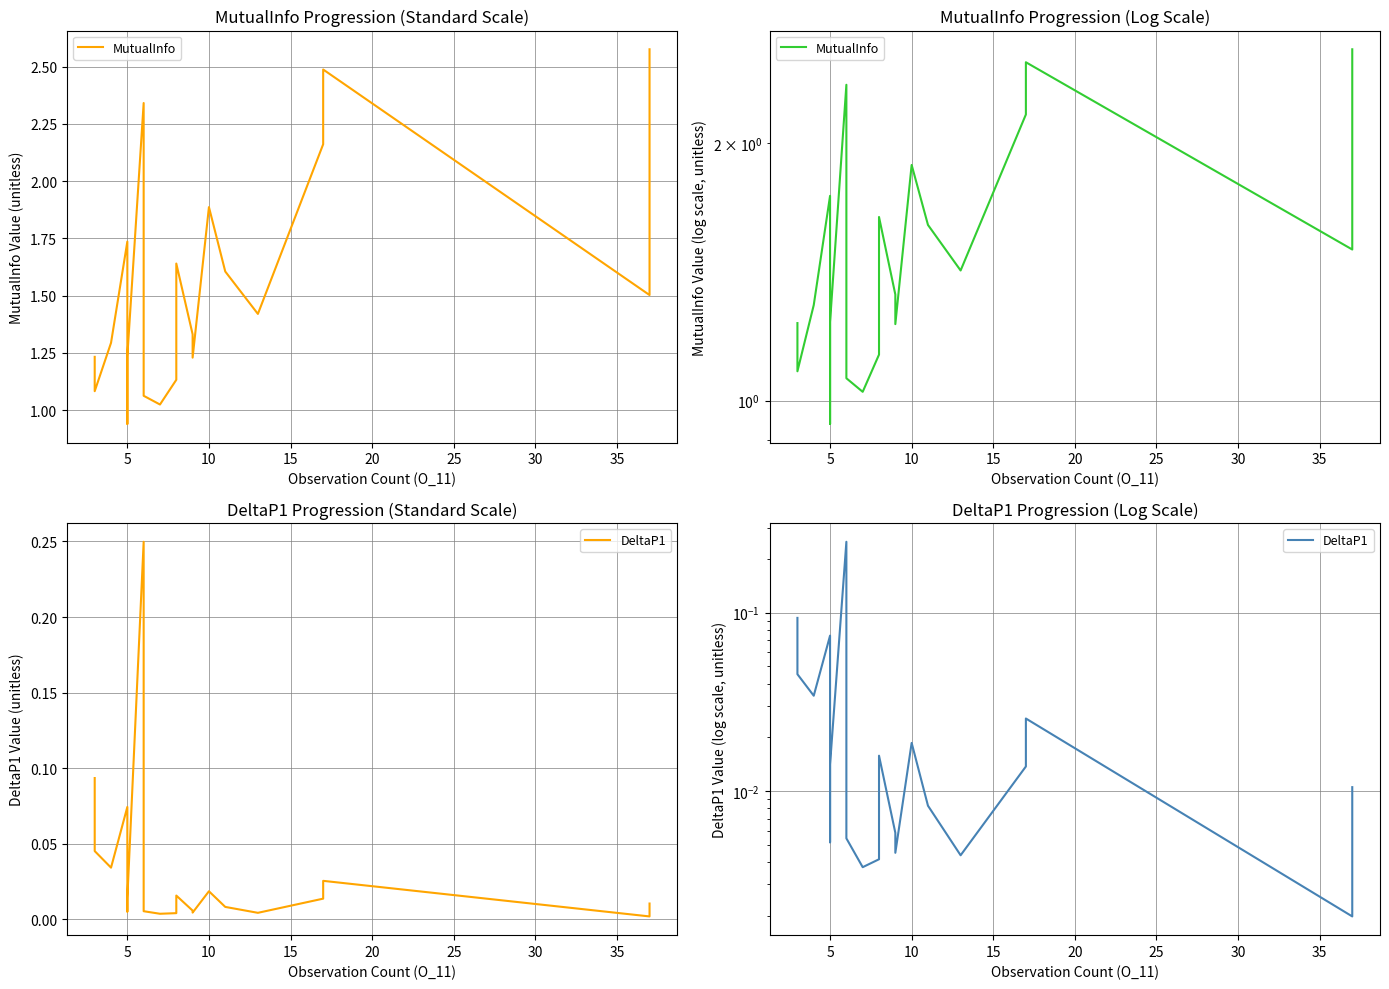

In MutualInfo, how many points are higher than both neighbors (excluding endpoints)?

5